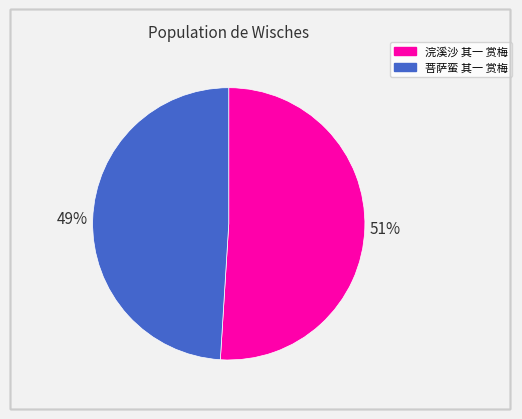

Which category accounts for the majority?

浣溪沙 其一 赏梅